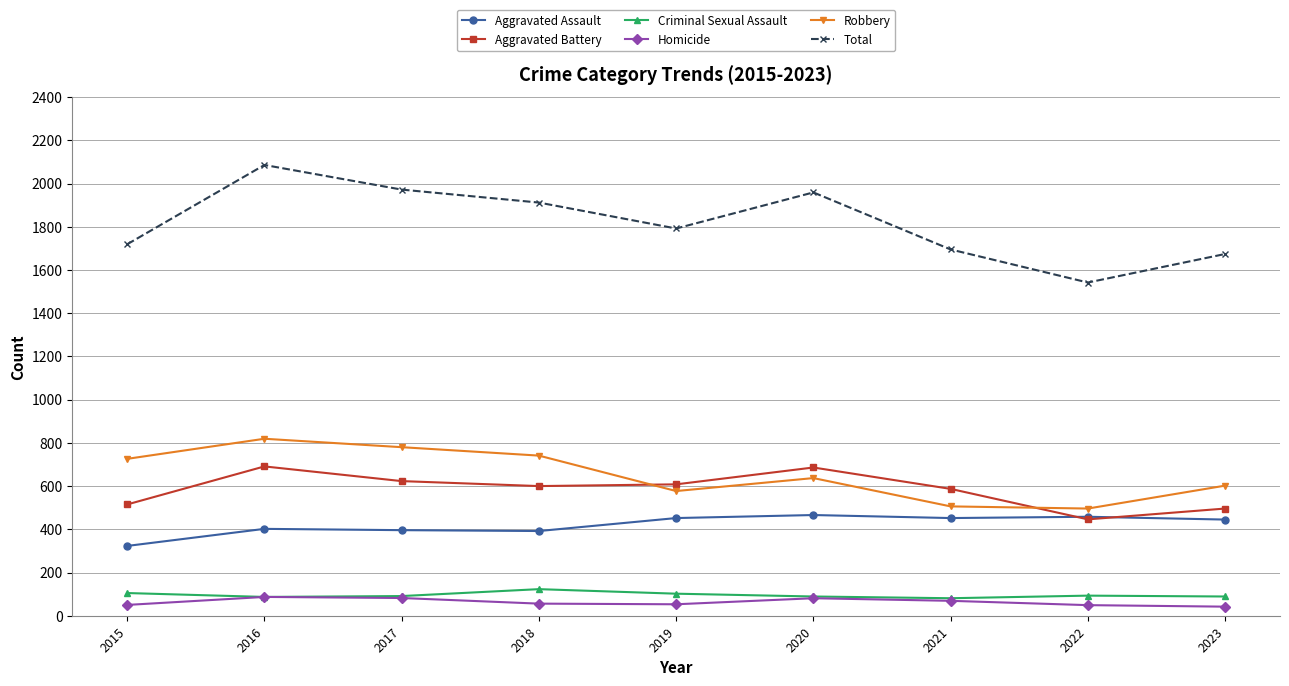

True or false: Homicide and Total cross at least once.

False